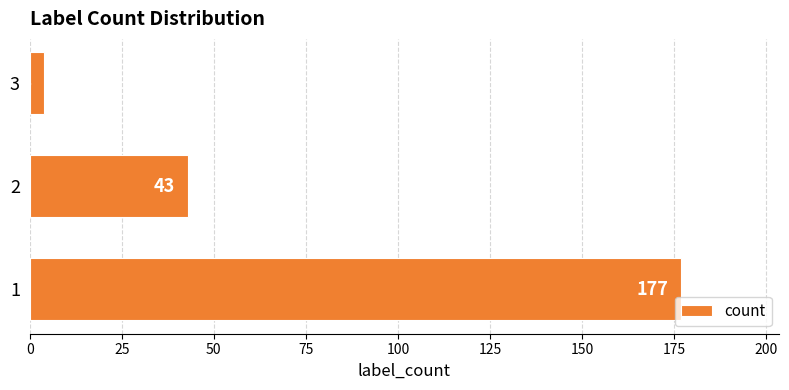

Reading bottom to top, extract all data points from this chart.

1=177	2=43	3=4